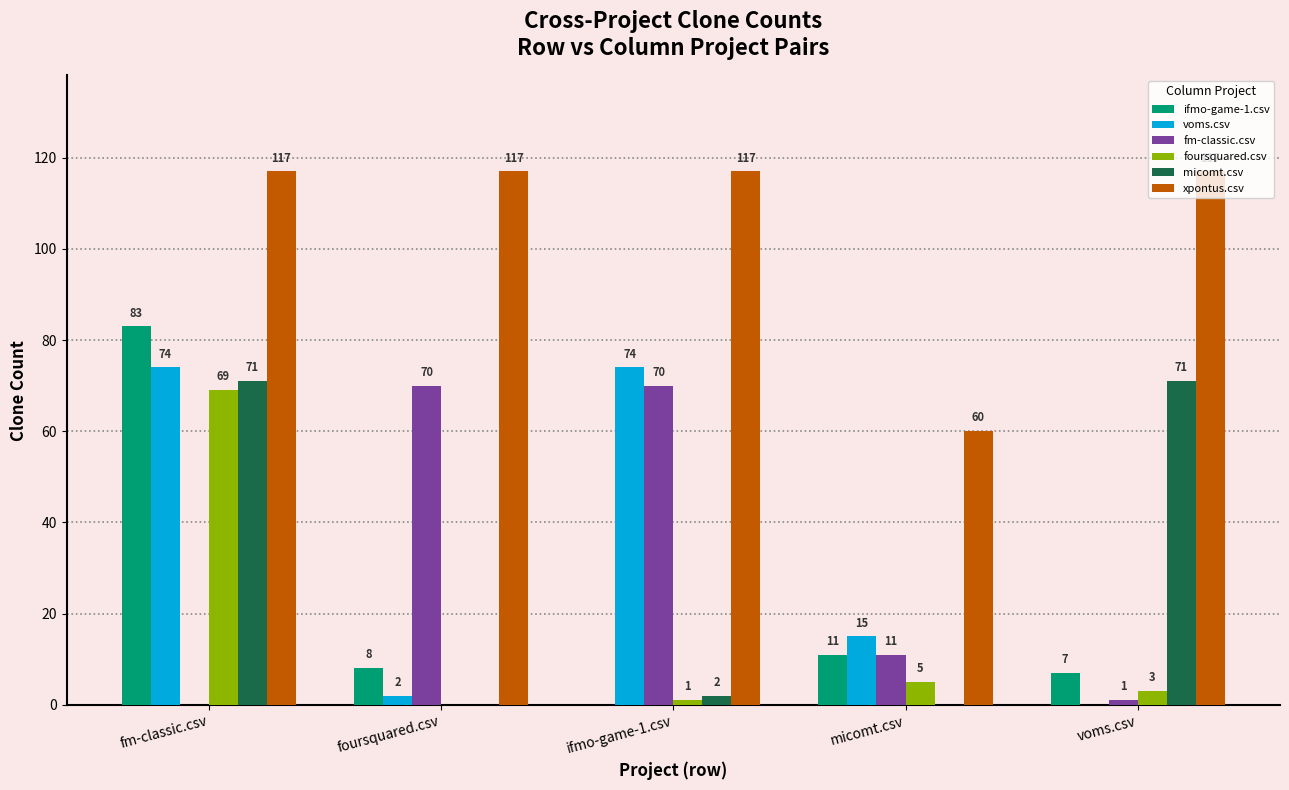

How many data points does each series have?

5